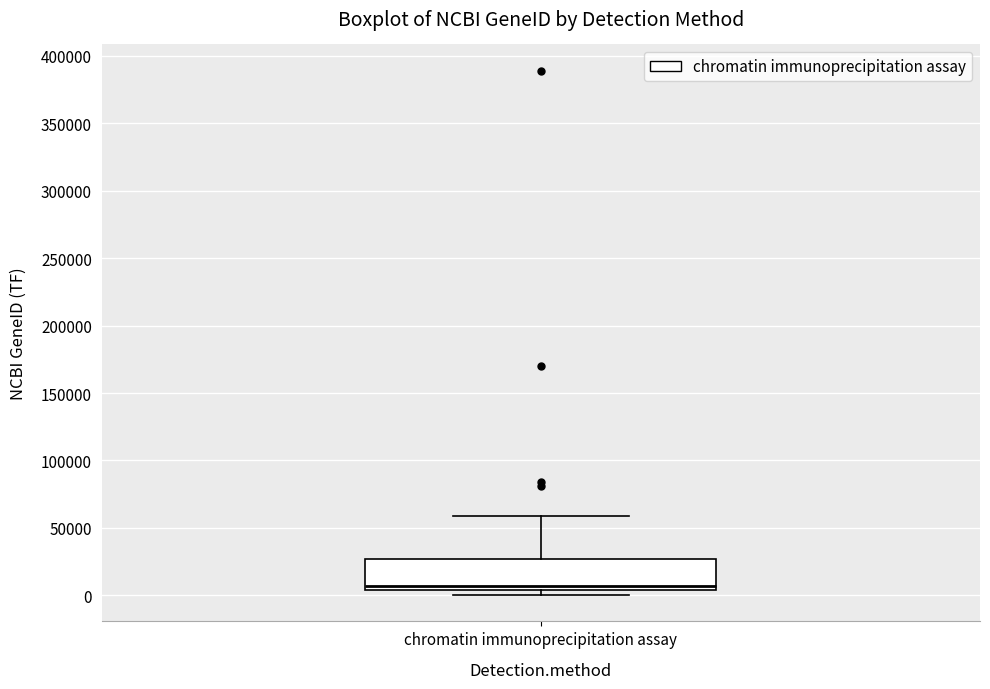

Read this box plot against the y-axis: the position of the median line, the range covered by the box, and the ends of both whiskers. The values are not printed on the chart, so give them approximately, as read against the axis.

median 5000 (just above the box's lower edge), box 5000 to 25000, whiskers 0 to 60000